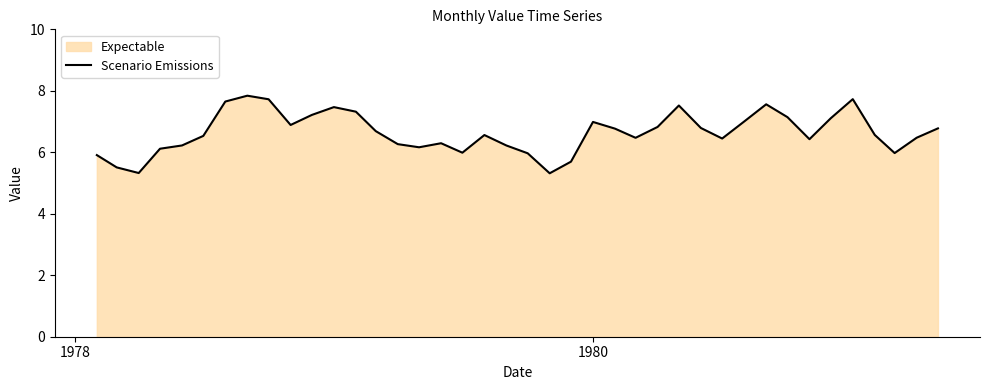

What is the smallest value displayed?

5.3